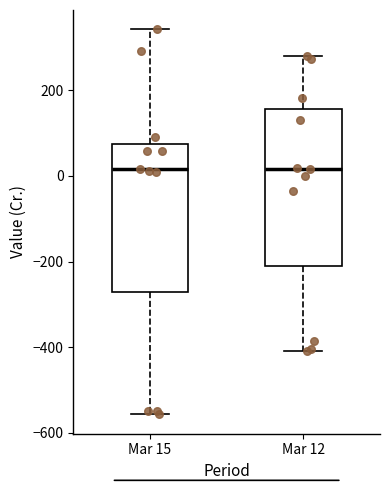

Where does the lower whisker of the box for Mar 15 end on the y-axis? The values are not printed on the chart, so give them approximately, as read against the axis.

-560